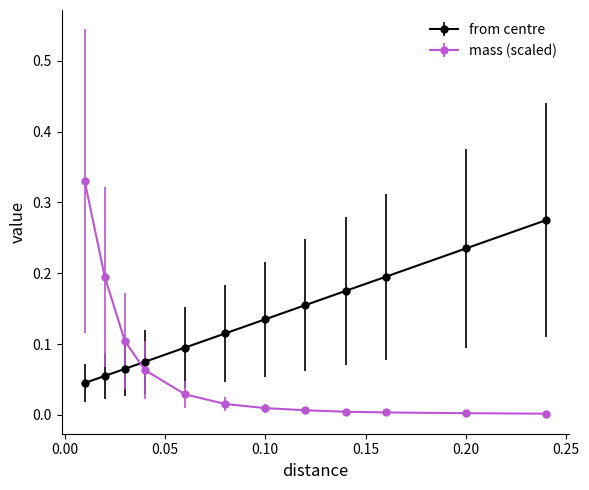

After their last crossing, which series has the higher values: mass (scaled) or from centre?

from centre